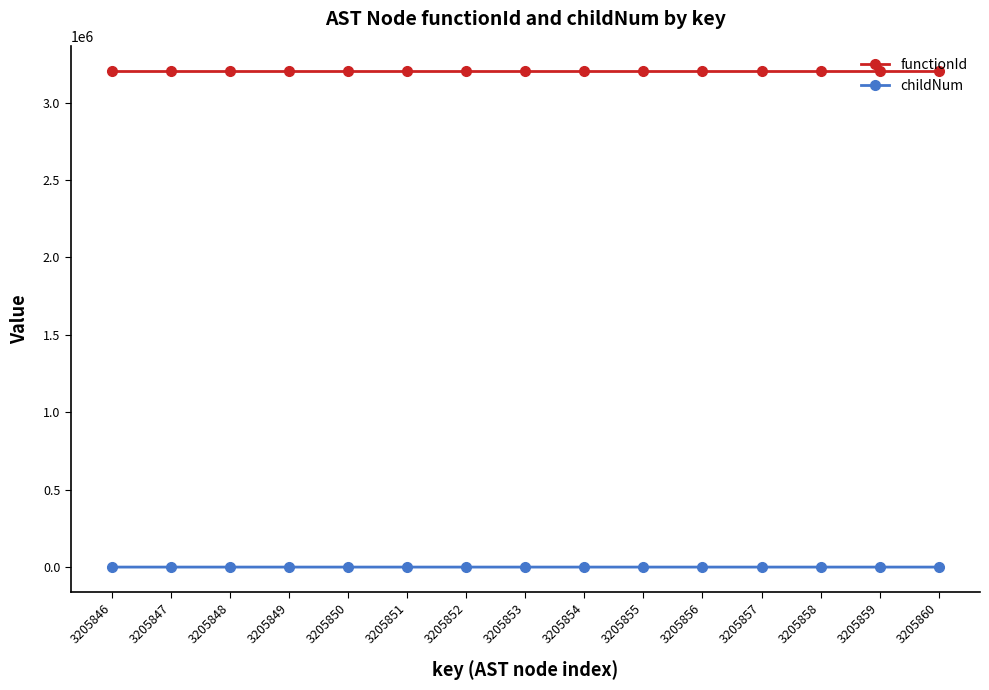

List the series in order of their overall mean, lowest first.

childNum, functionId